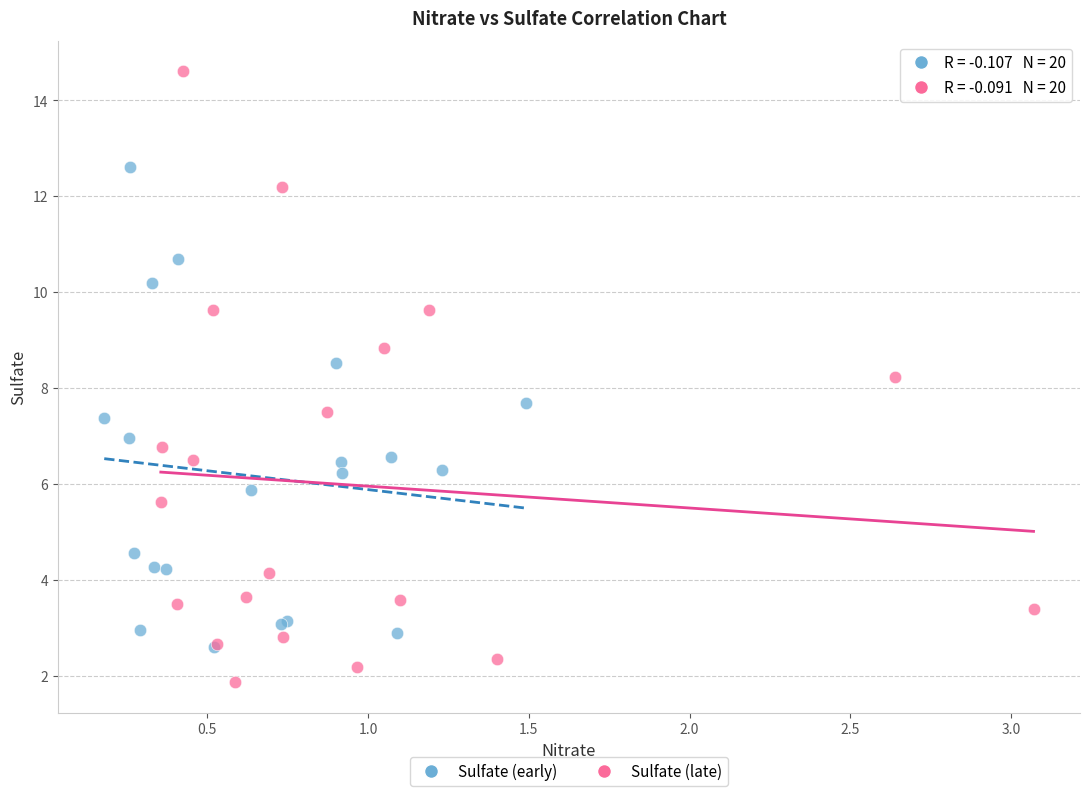

Which series reaches the maximum Y coordinate?

Sulfate (late)